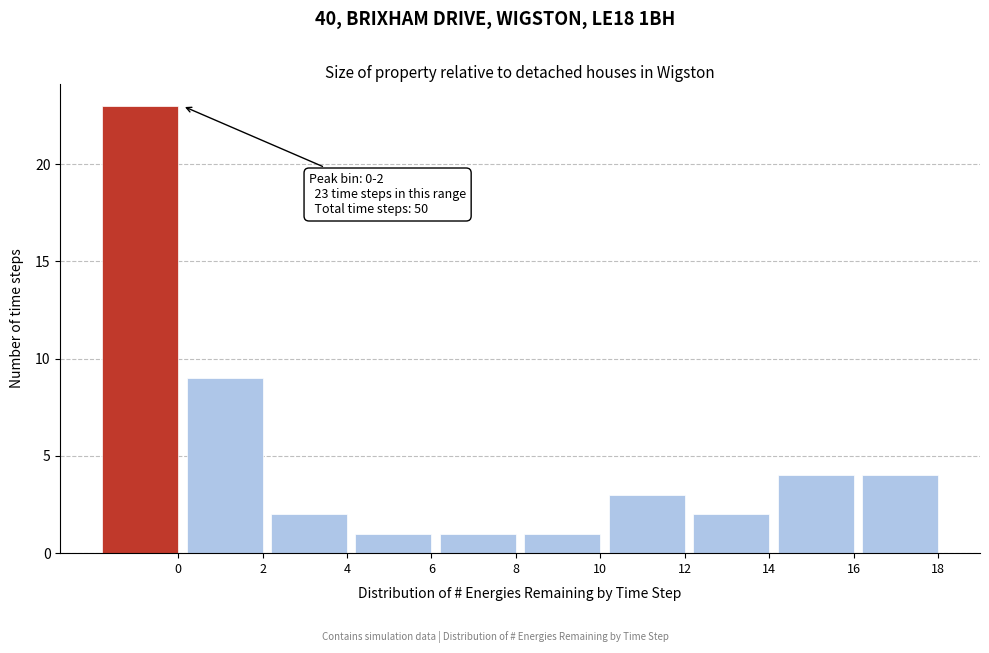

Reading left to right, what are all the values shown in this chart?

23	9	2	1	1	1	3	2	4	4